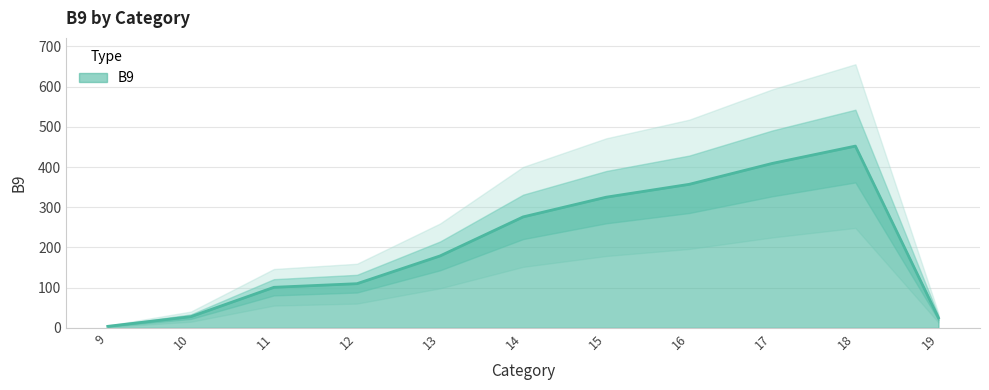

What is the difference between the maximum and minimum values?

448